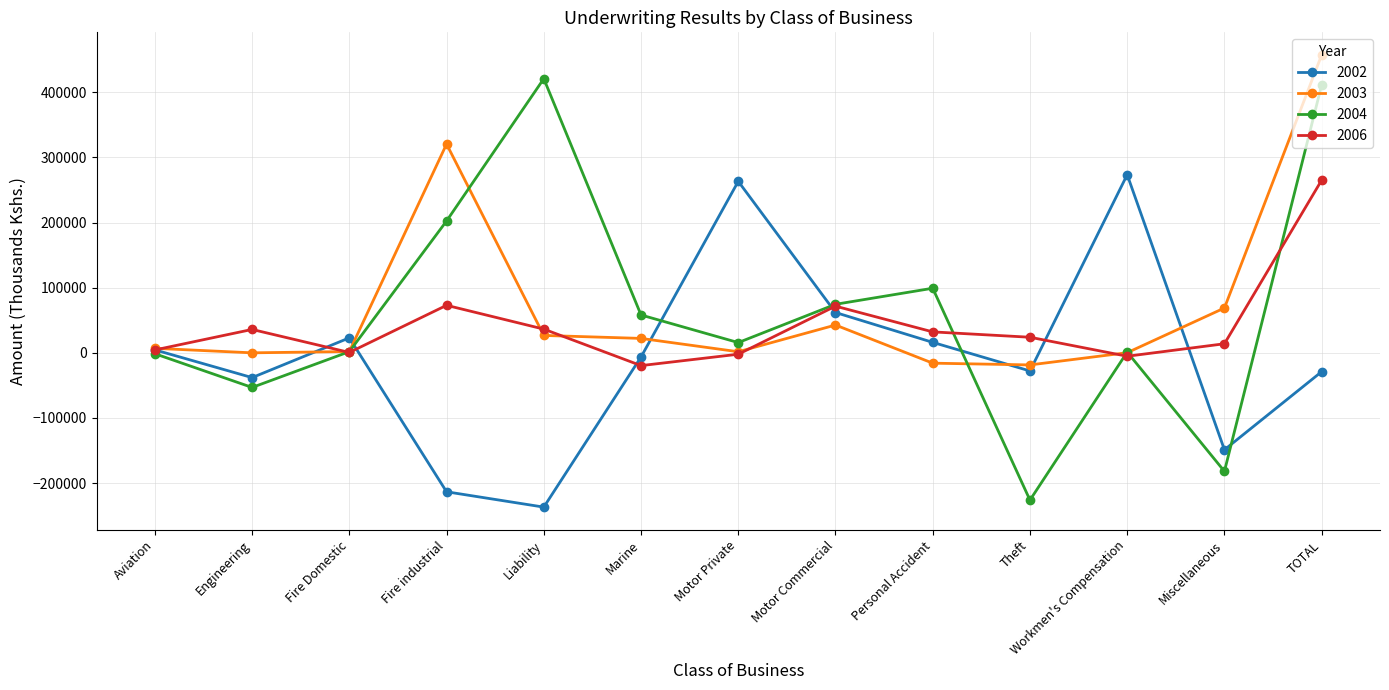

At which category does 2002 reach its first local peak?

Fire Domestic